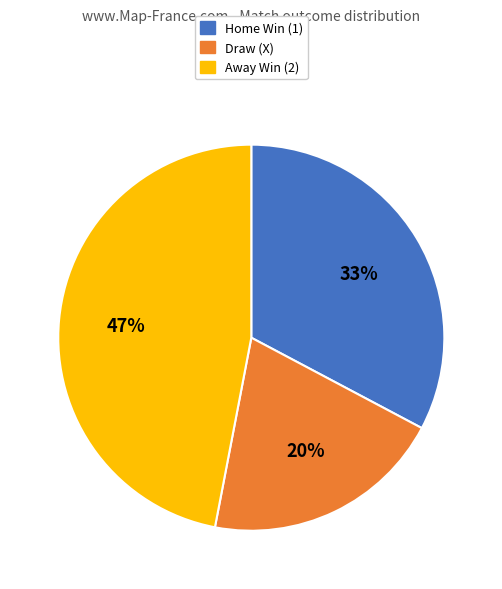

Is the sum of Home Win (1) and Draw (X) greater than half?

Yes